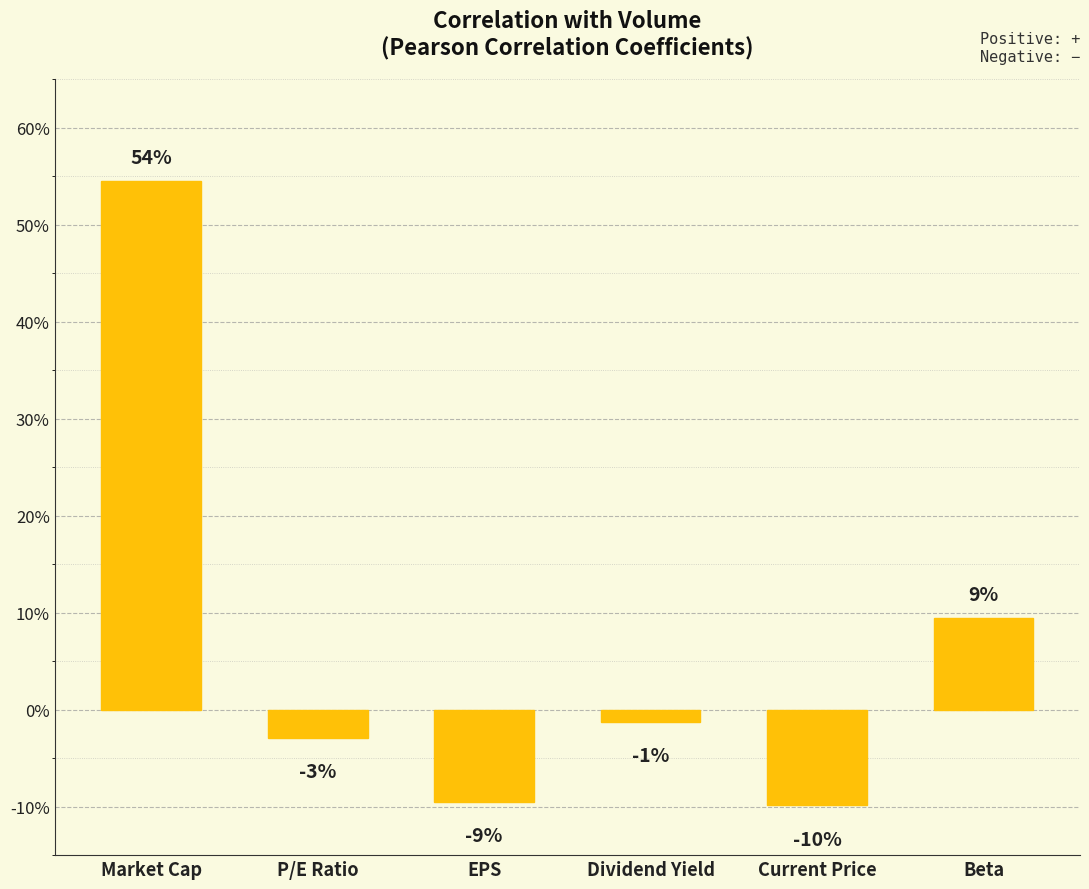

Are the bars horizontal?

No